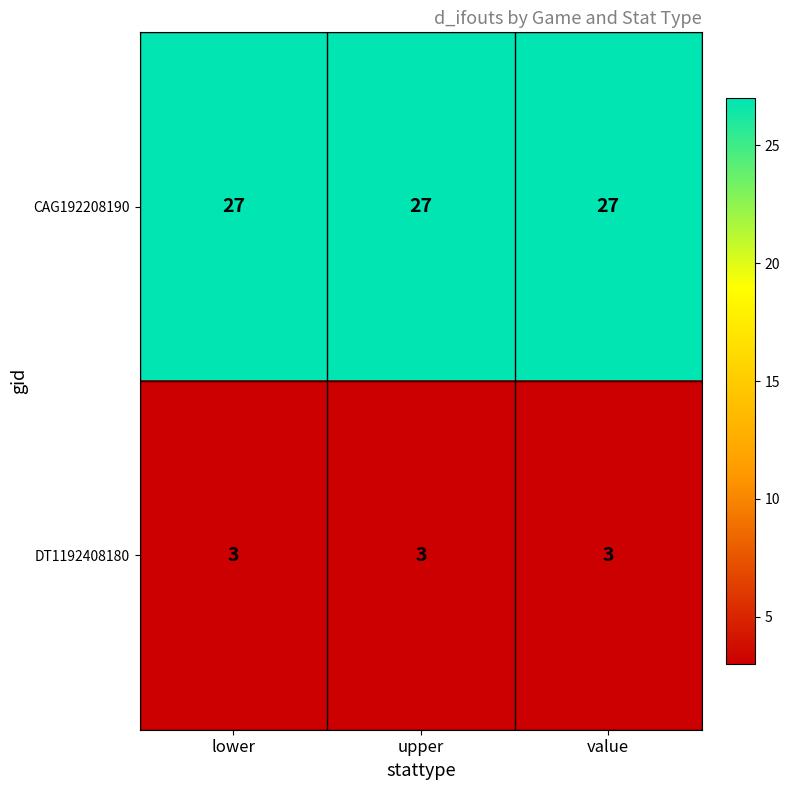

What is the total value across all series at value?

30